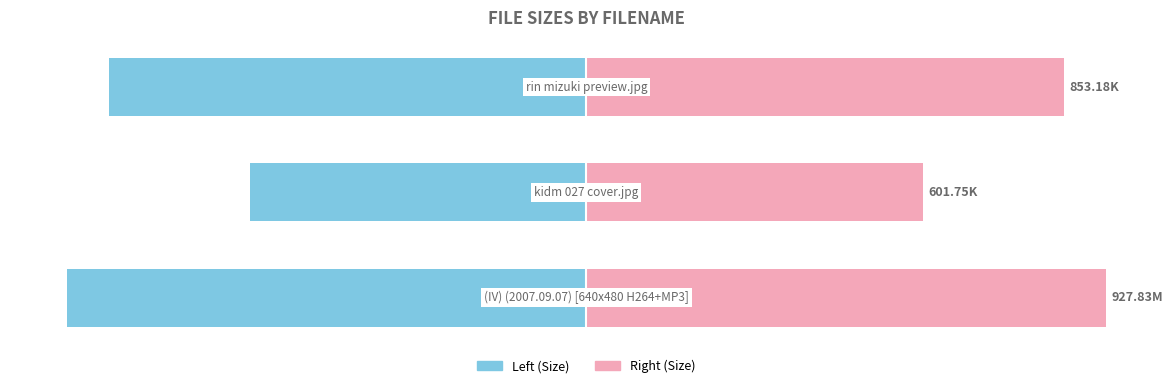

What is the sum of the Left (Size) values at 0 and 2?

-1781.0